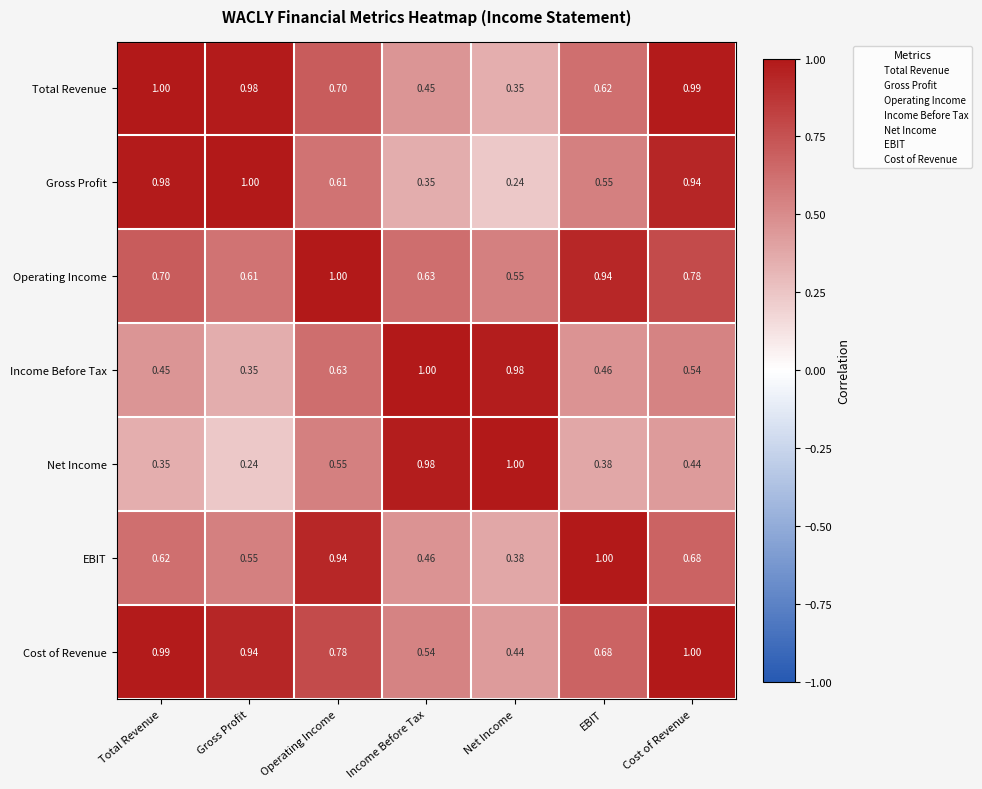

Where is Operating Income nearest to the value 0?

Net Income